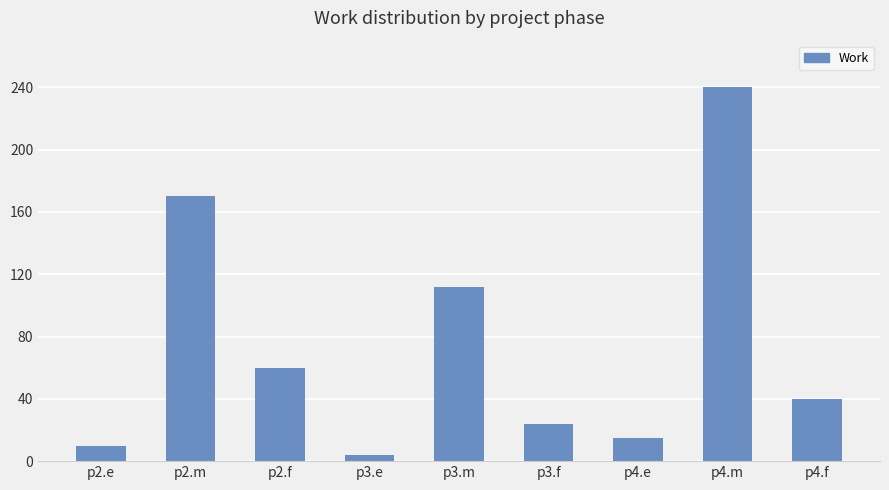

The value at p4.e is 3. True or false?

False